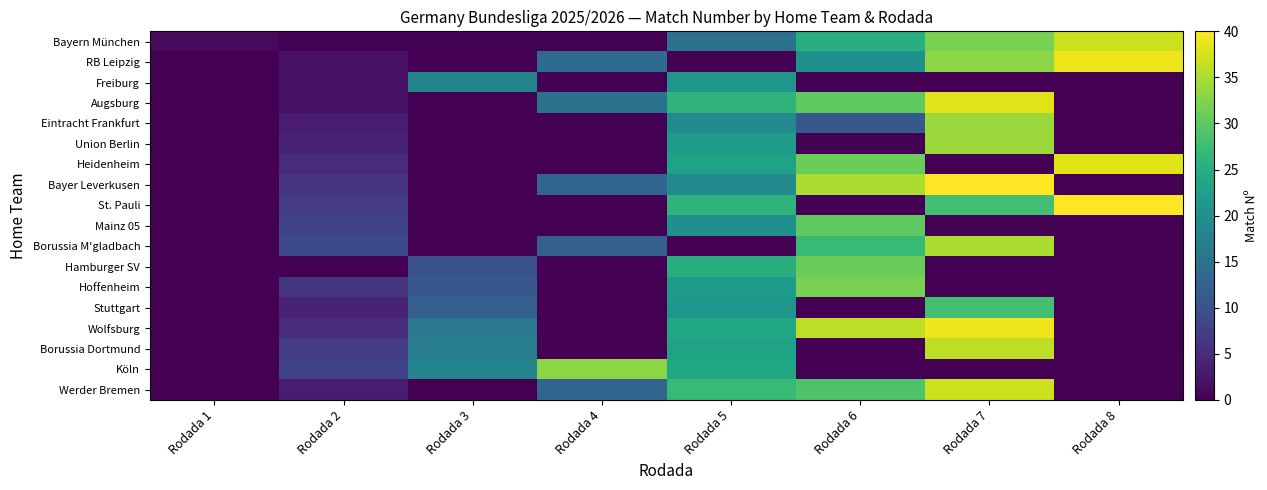

At how many categories does at least one series exceed 5?

7